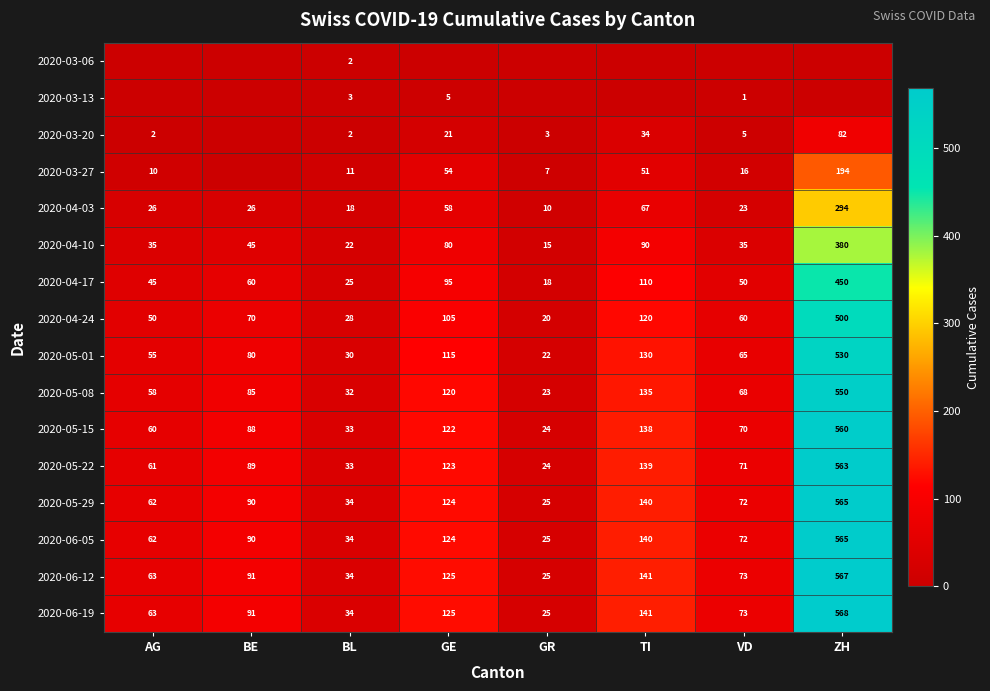

Rank the categories by 2020-04-24 value from highest to lowest.

ZH, TI, GE, BE, VD, AG, BL, GR